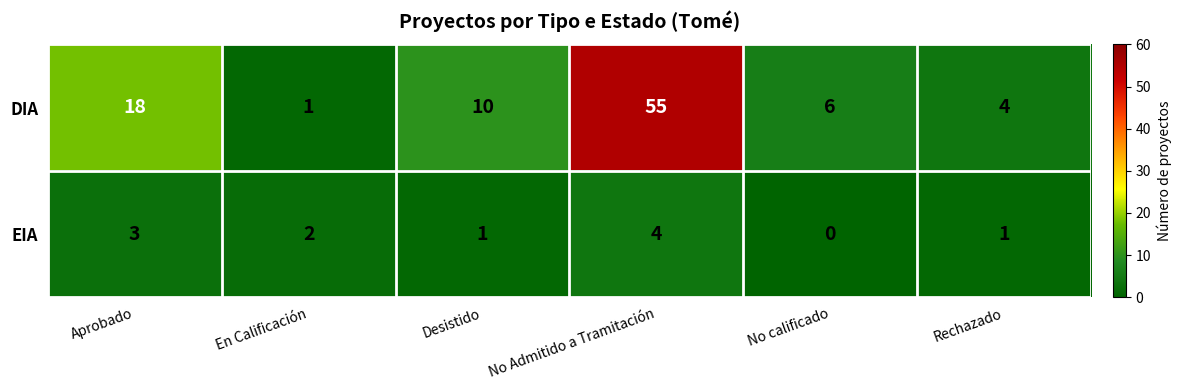

Rank the series by their maximum value, from highest to lowest.

DIA, EIA